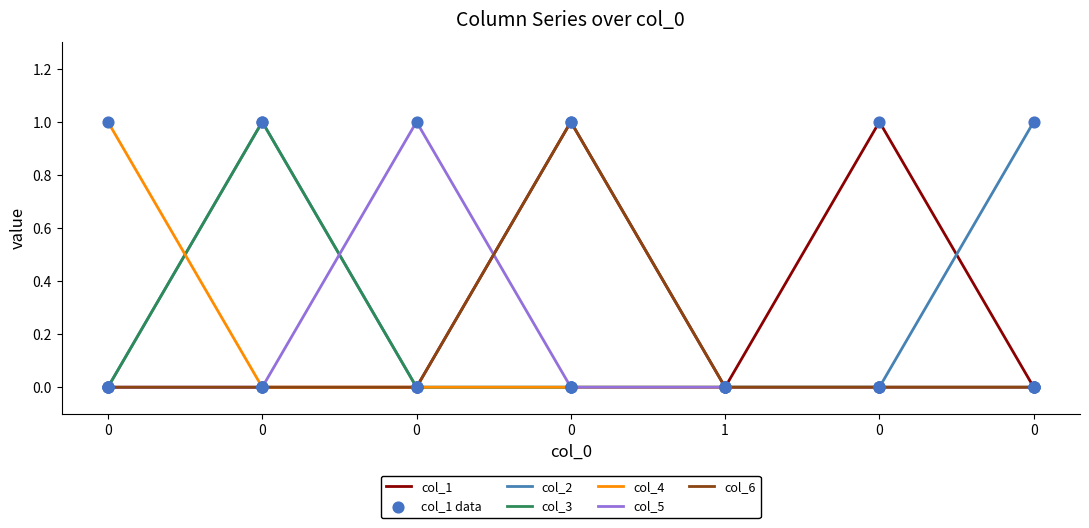

Which series has the largest total across all categories?

col_1